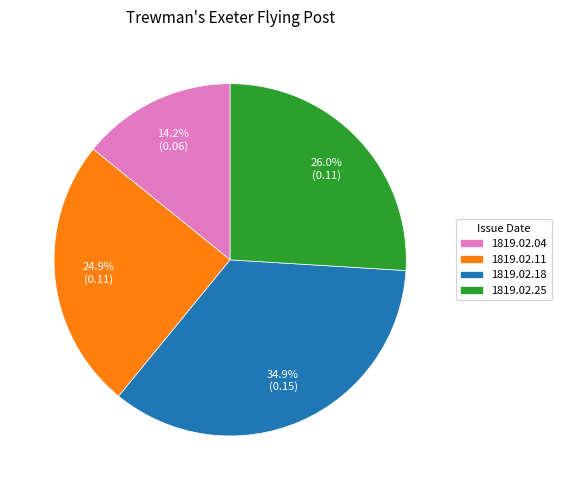

What is the largest slice in the pie chart?

1819.02.18